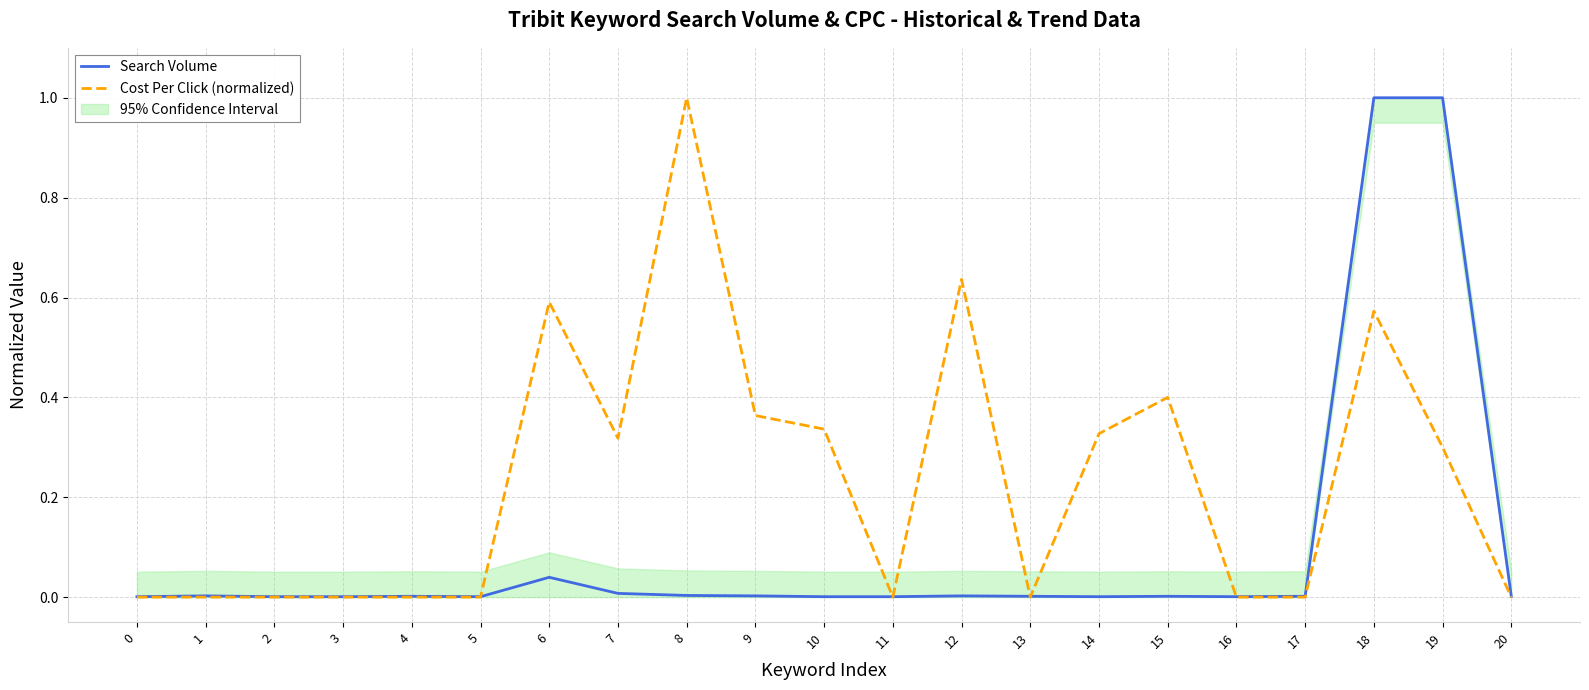

Between 8 and 15, which series saw the biggest shift?

Cost Per Click (normalized)